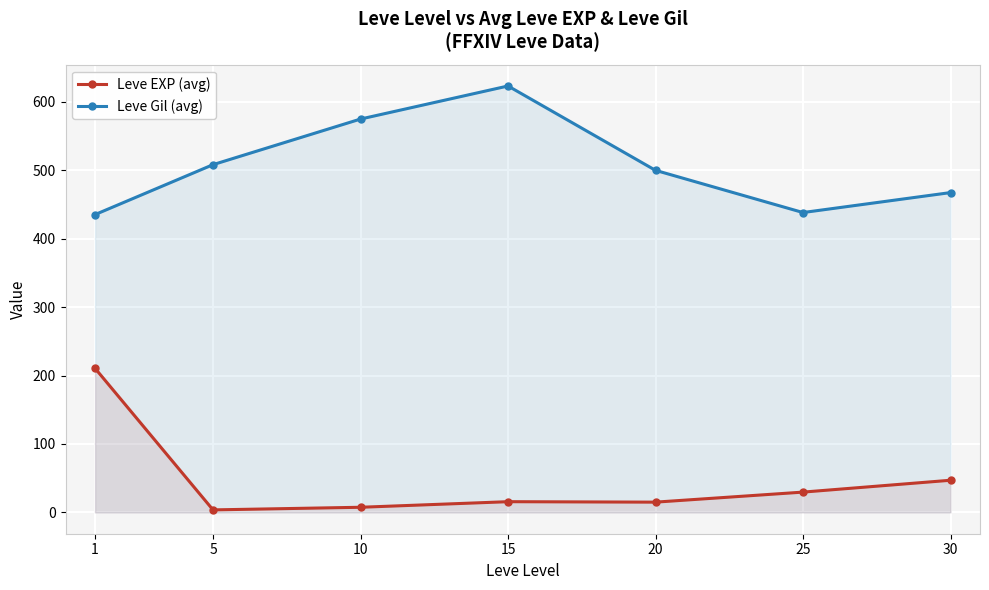

True or false: Leve EXP (avg) and Leve Gil (avg) intersect in this chart.

False